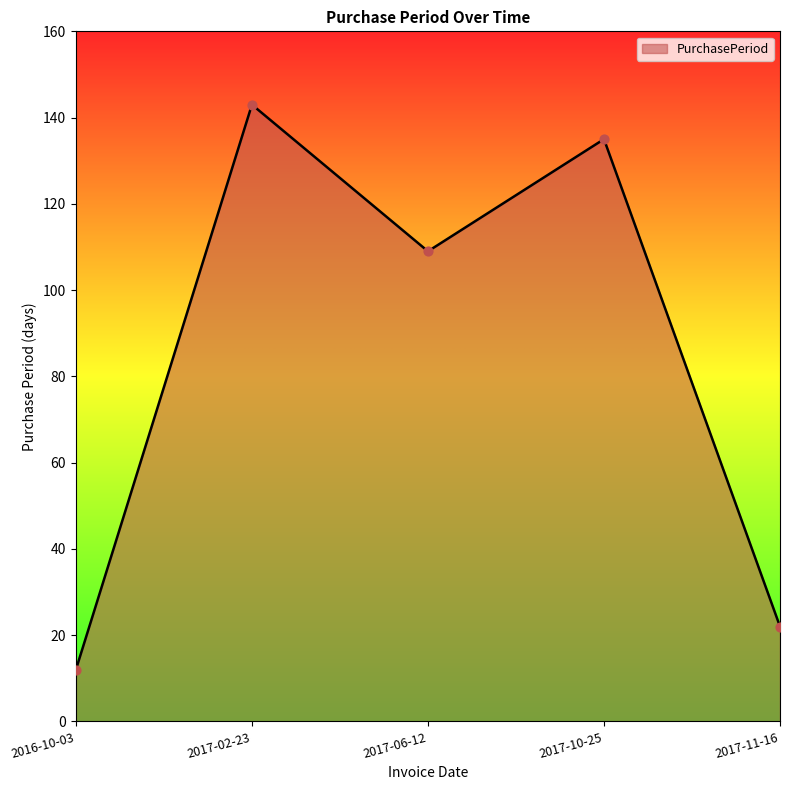

Which has a higher value, 2017-06-12 or 2017-02-23?

2017-02-23